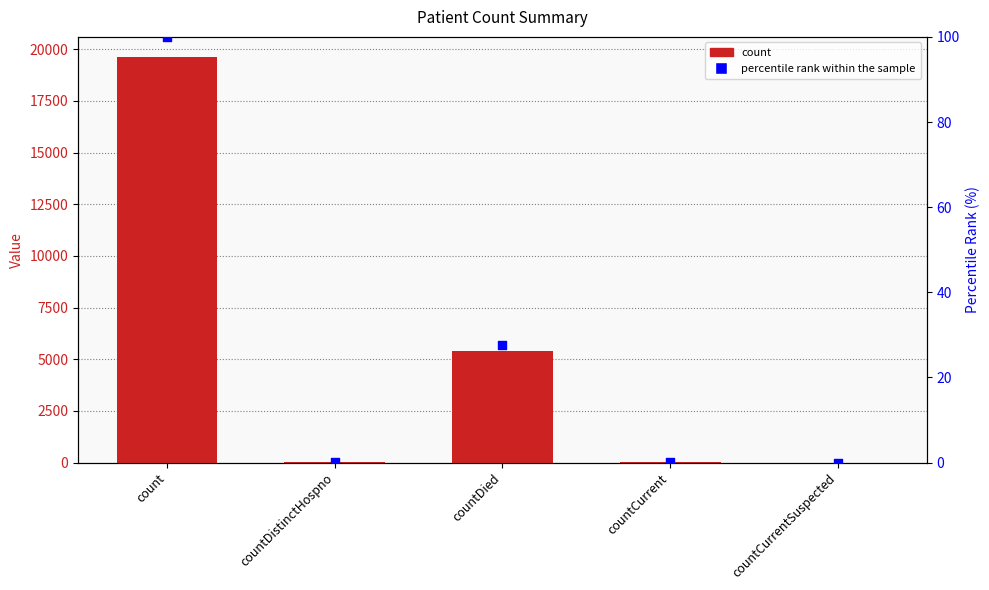

Which series contains the lowest Y value?

count